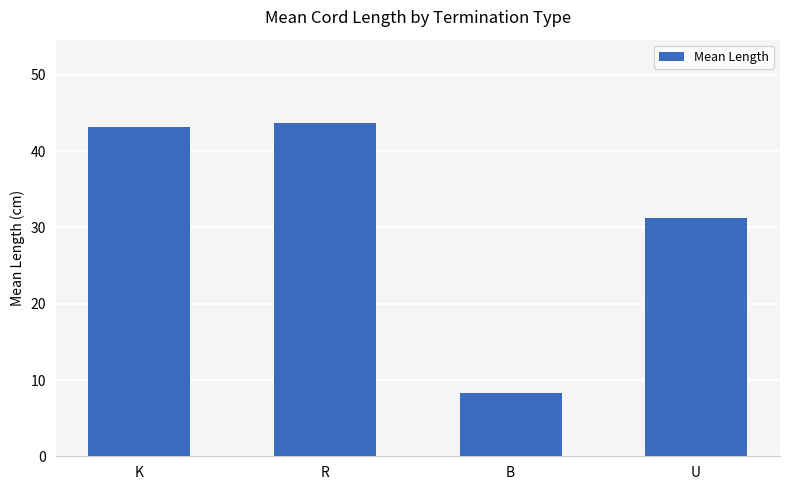

What is the ratio of the value at U to the value at R?

0.7